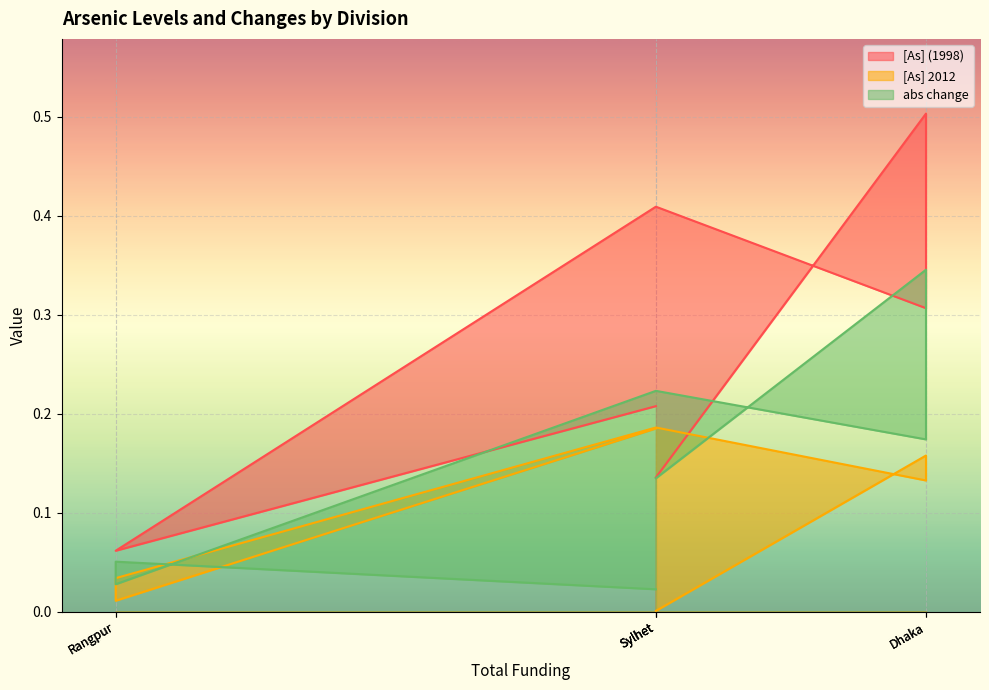

True or false: abs change has more than 0 interior local peaks.

True